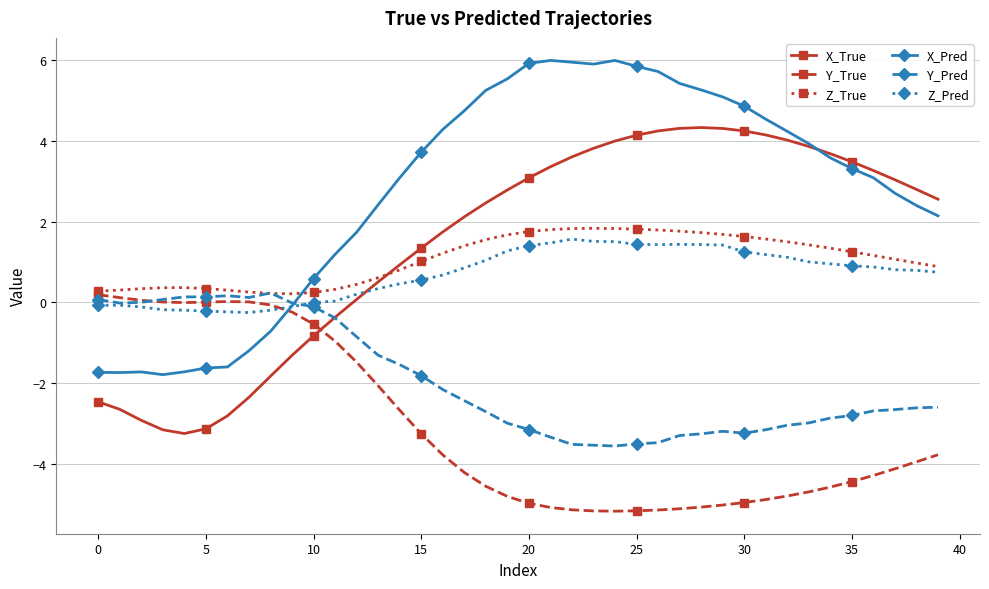

True or false: X_Pred has more than 0 interior local peaks.

True